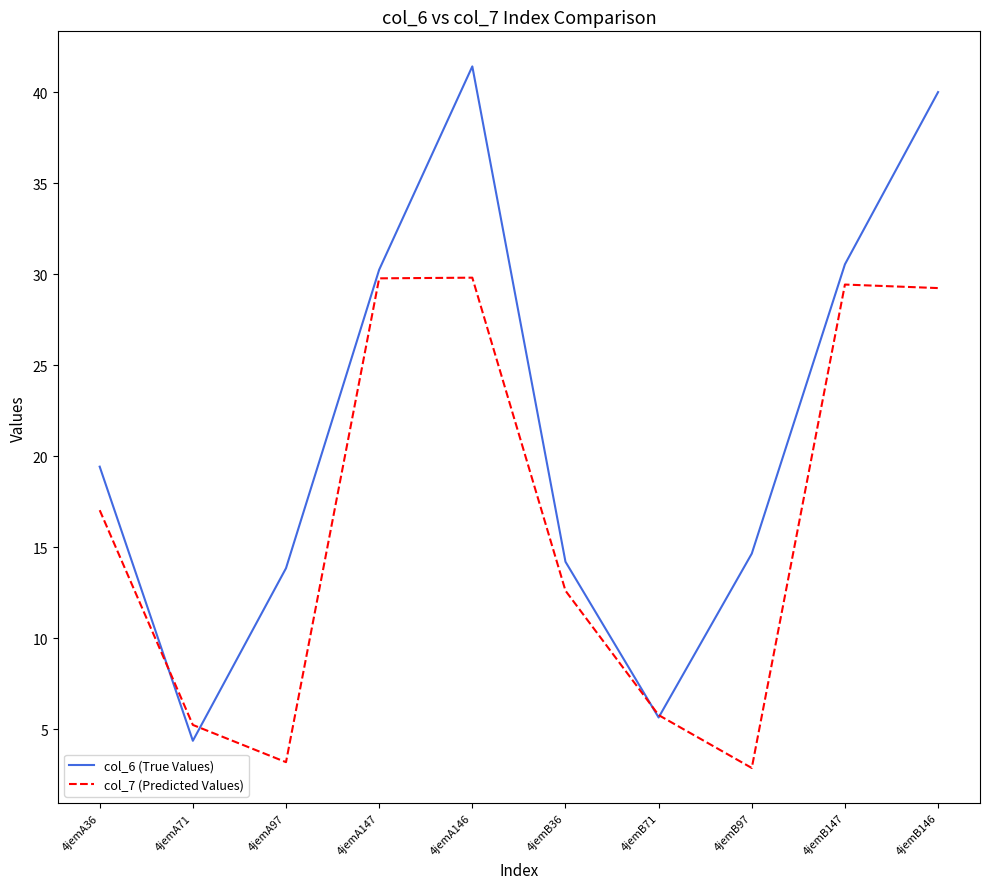

Is the value of col_7 (Predicted Values) at 4jemB147 greater than the value of col_6 (True Values) at 4jemB146?

No